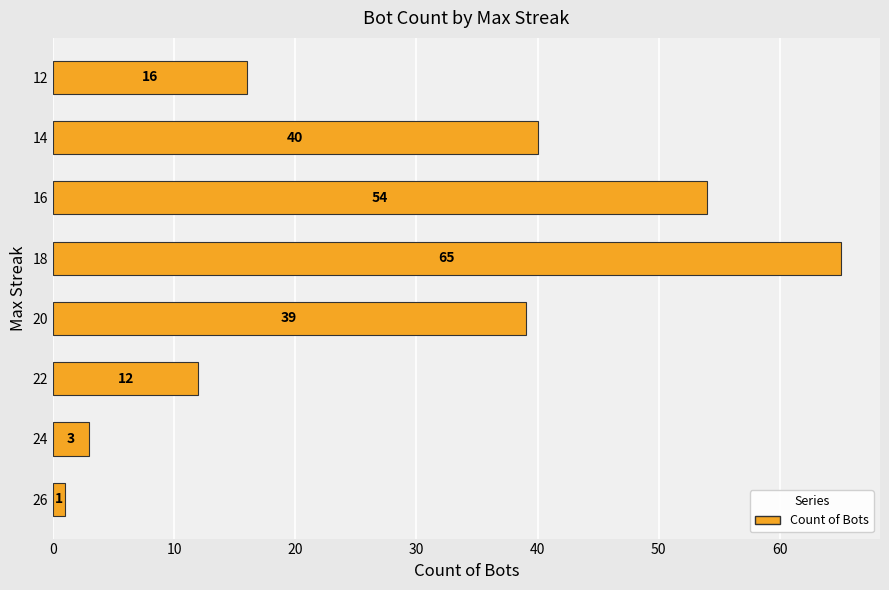

How many bars are there in total?

8